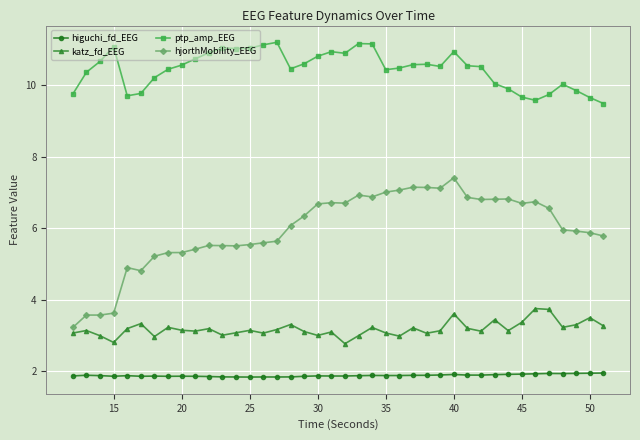

True or false: higuchi_fd_EEG and katz_fd_EEG cross at least once.

False